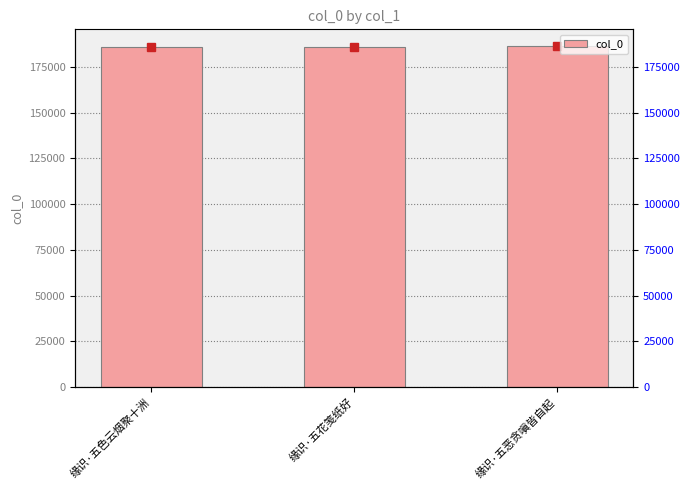

Reading left to right, list all the values displayed in this chart.

186120	186146	186293